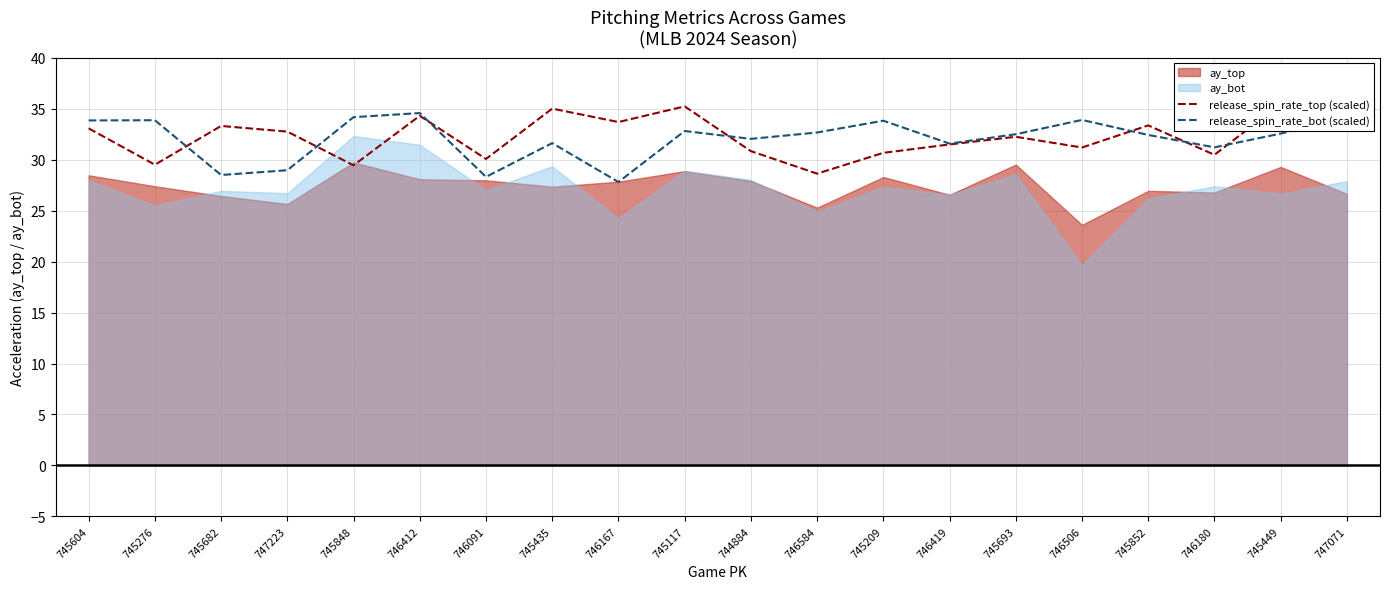

Rank the categories by release_spin_rate_top (scaled) value from highest to lowest.

747071, 745449, 745117, 745435, 746412, 746167, 745852, 745682, 745604, 747223, 745693, 746419, 746506, 744884, 745209, 746180, 746091, 745276, 745848, 746584